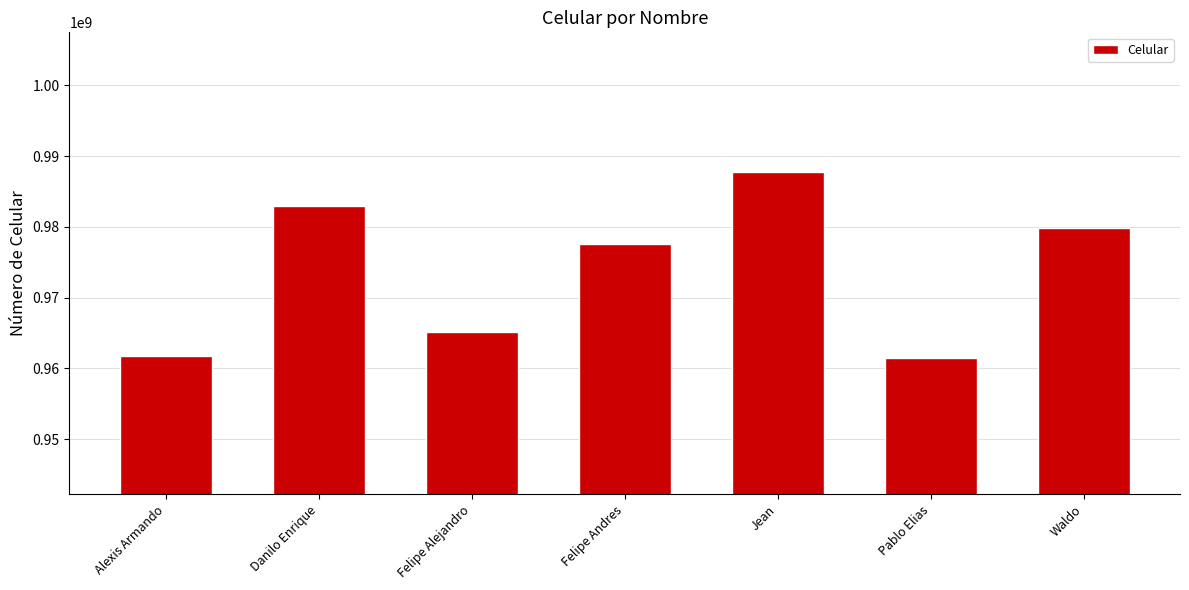

At which label does the data first exceed 977549182?

Danilo Enrique